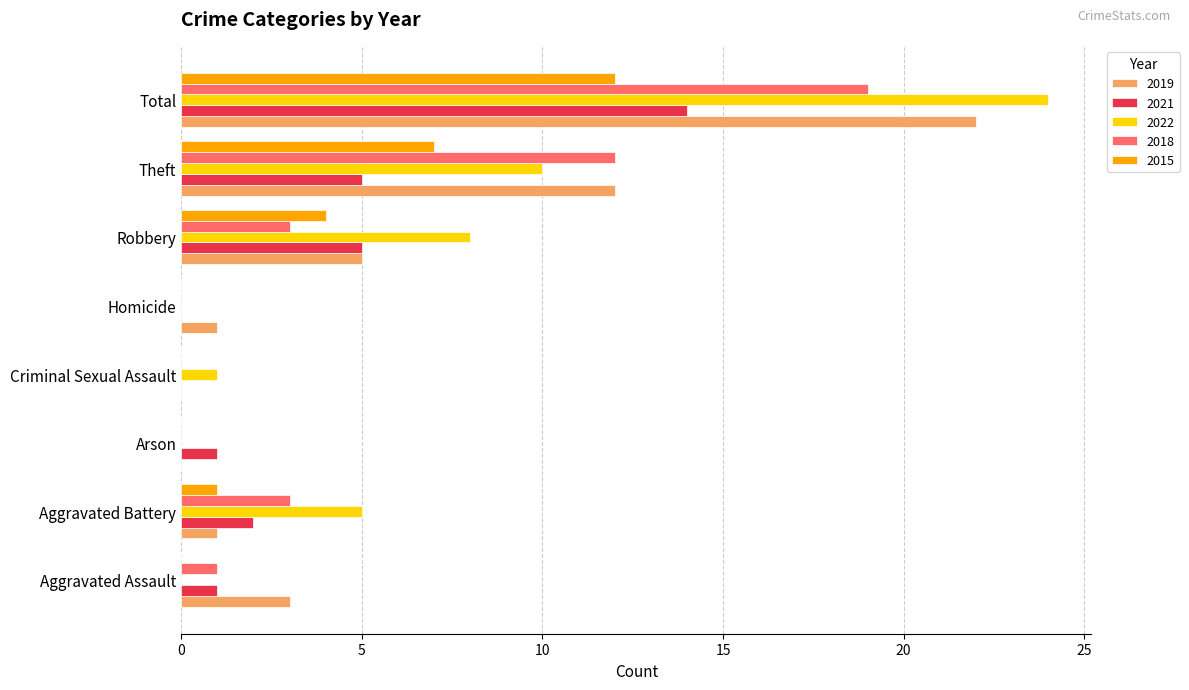

At which category is the sum across all series the highest?

Total